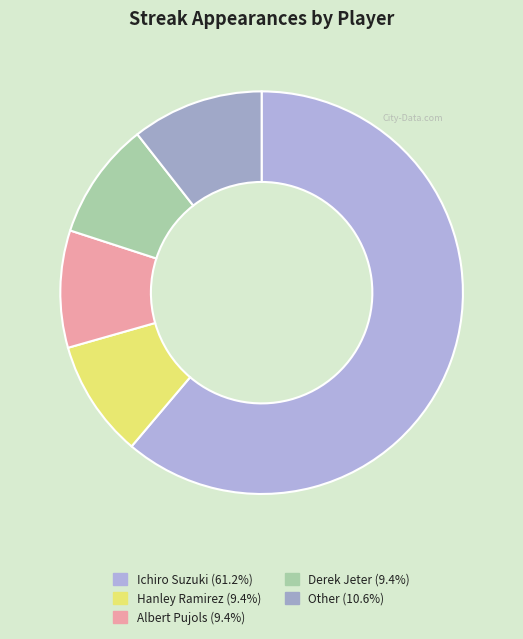

What is the smallest slice in the pie chart?

Hanley Ramirez